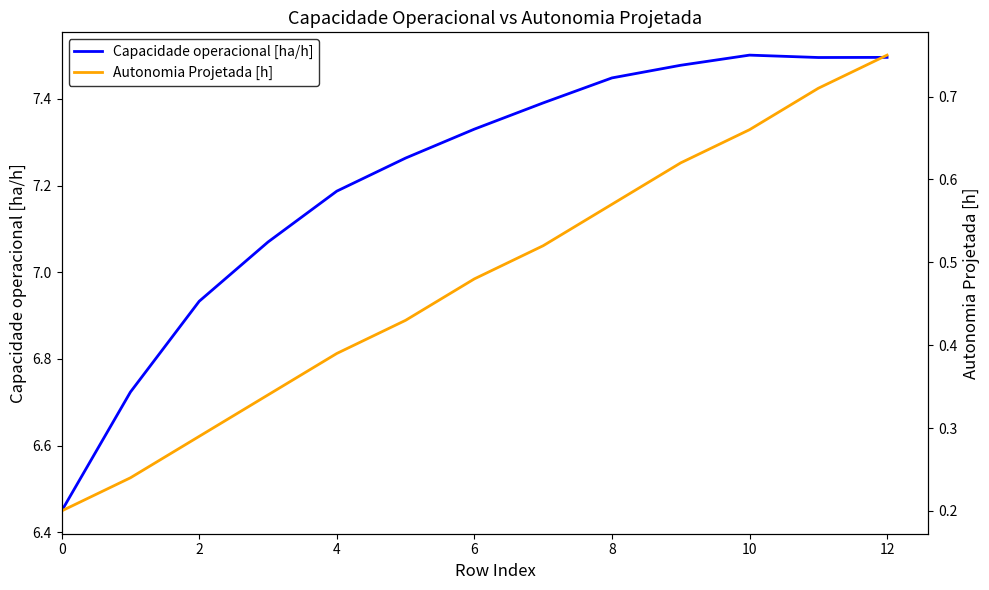

Read the Capacidade operacional [ha/h] value at 9.

7.5